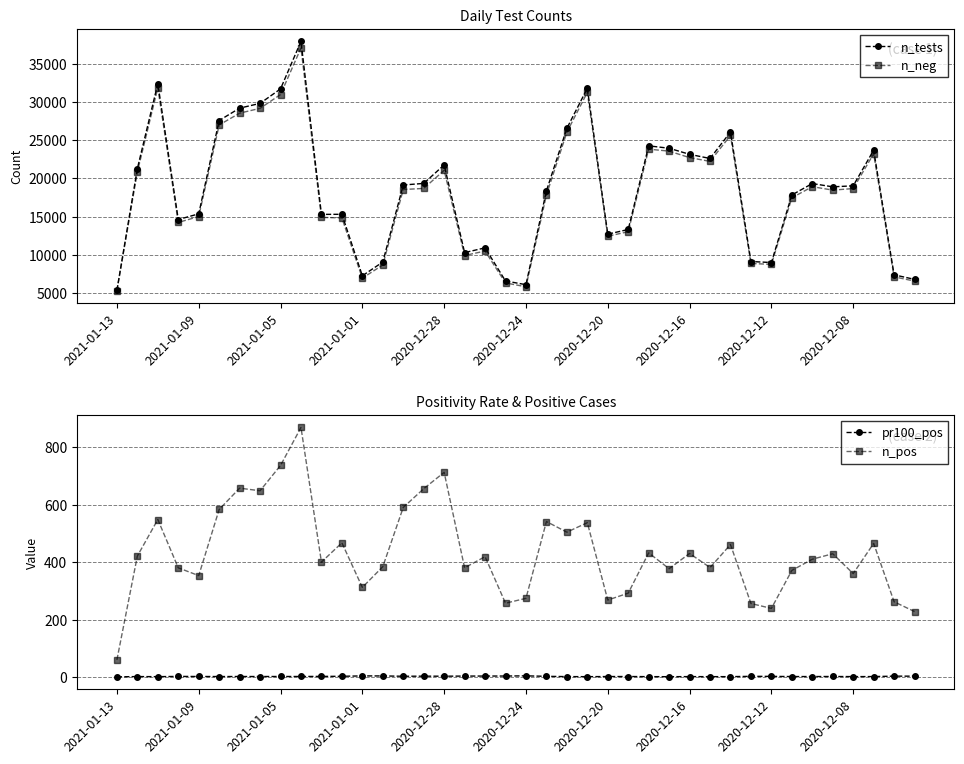

True or false: n_tests and n_neg cross at least once.

False